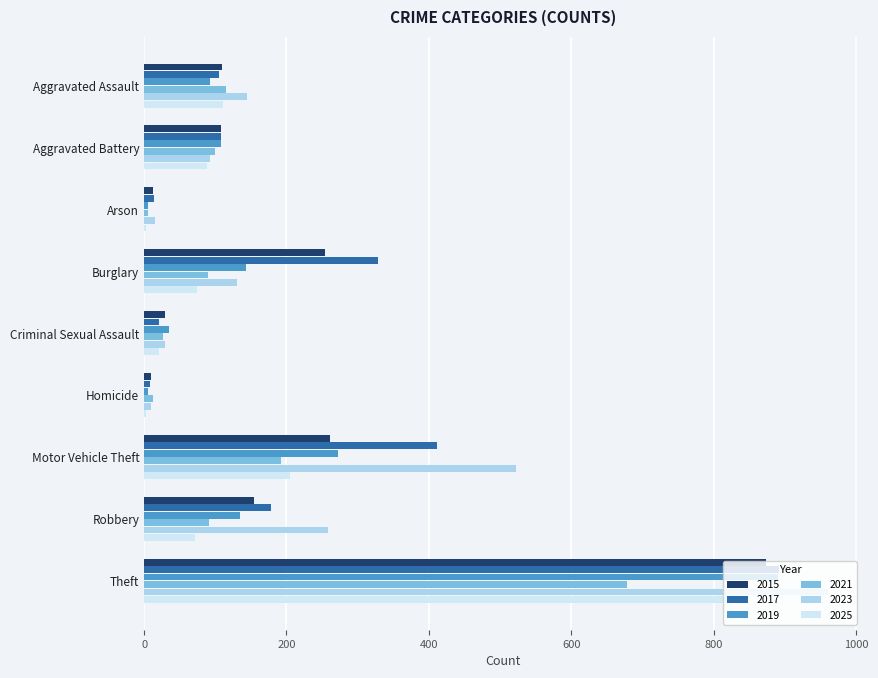

Is it true that 2019 equals 891 at Theft?

True